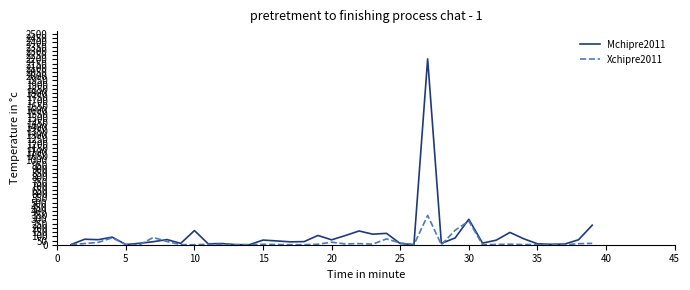

What is the maximum value shown in the chart?

2204